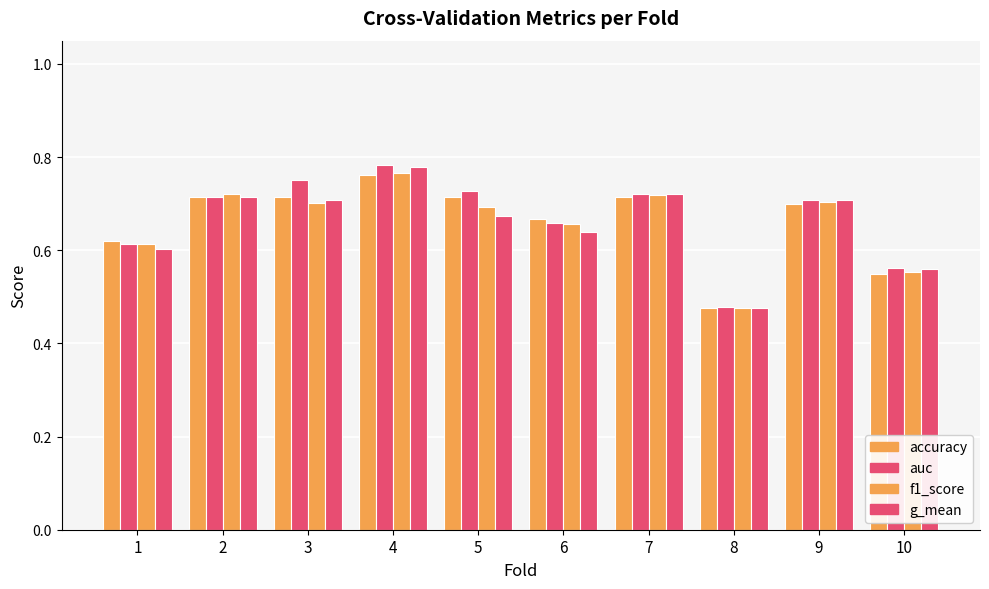

How many bars are there in total?

40